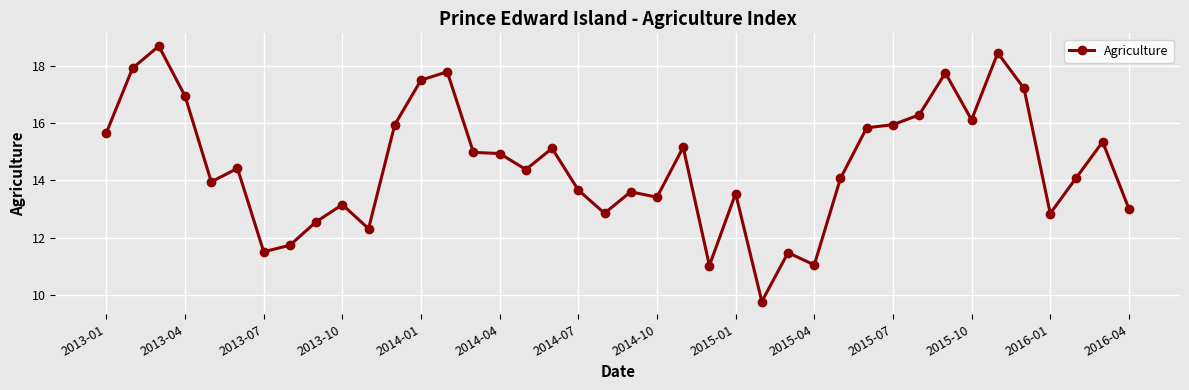

Does the chart have visible grid lines?

Yes